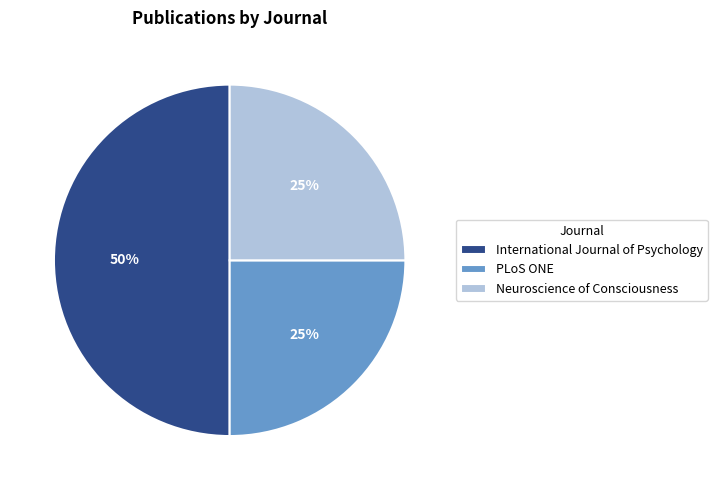

Do International Journal of Psychology and PLoS ONE together represent more than half of the pie?

Yes